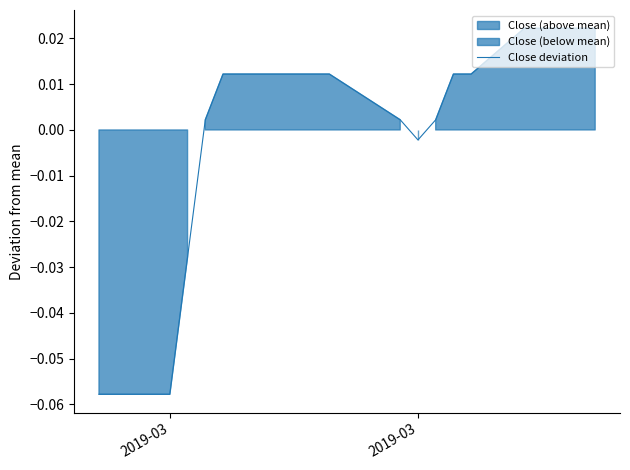

What is the difference between the maximum and second lowest values?

0.1